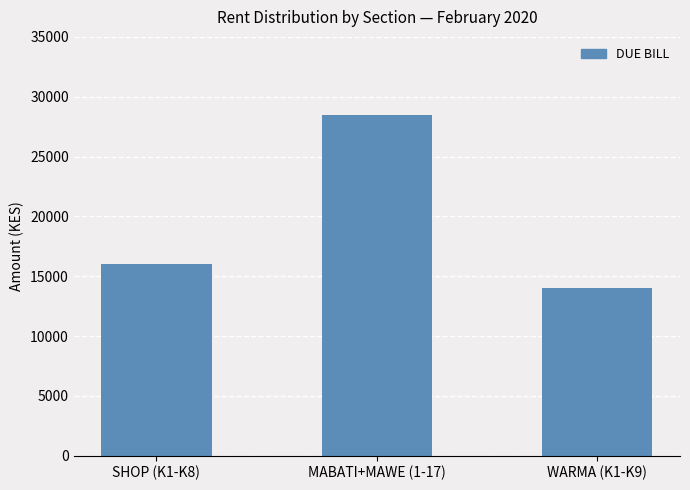

Reading right to left, transcribe all the data shown in this chart.

WARMA (K1-K9)=14000	MABATI+MAWE (1-17)=28500	SHOP (K1-K8)=16000